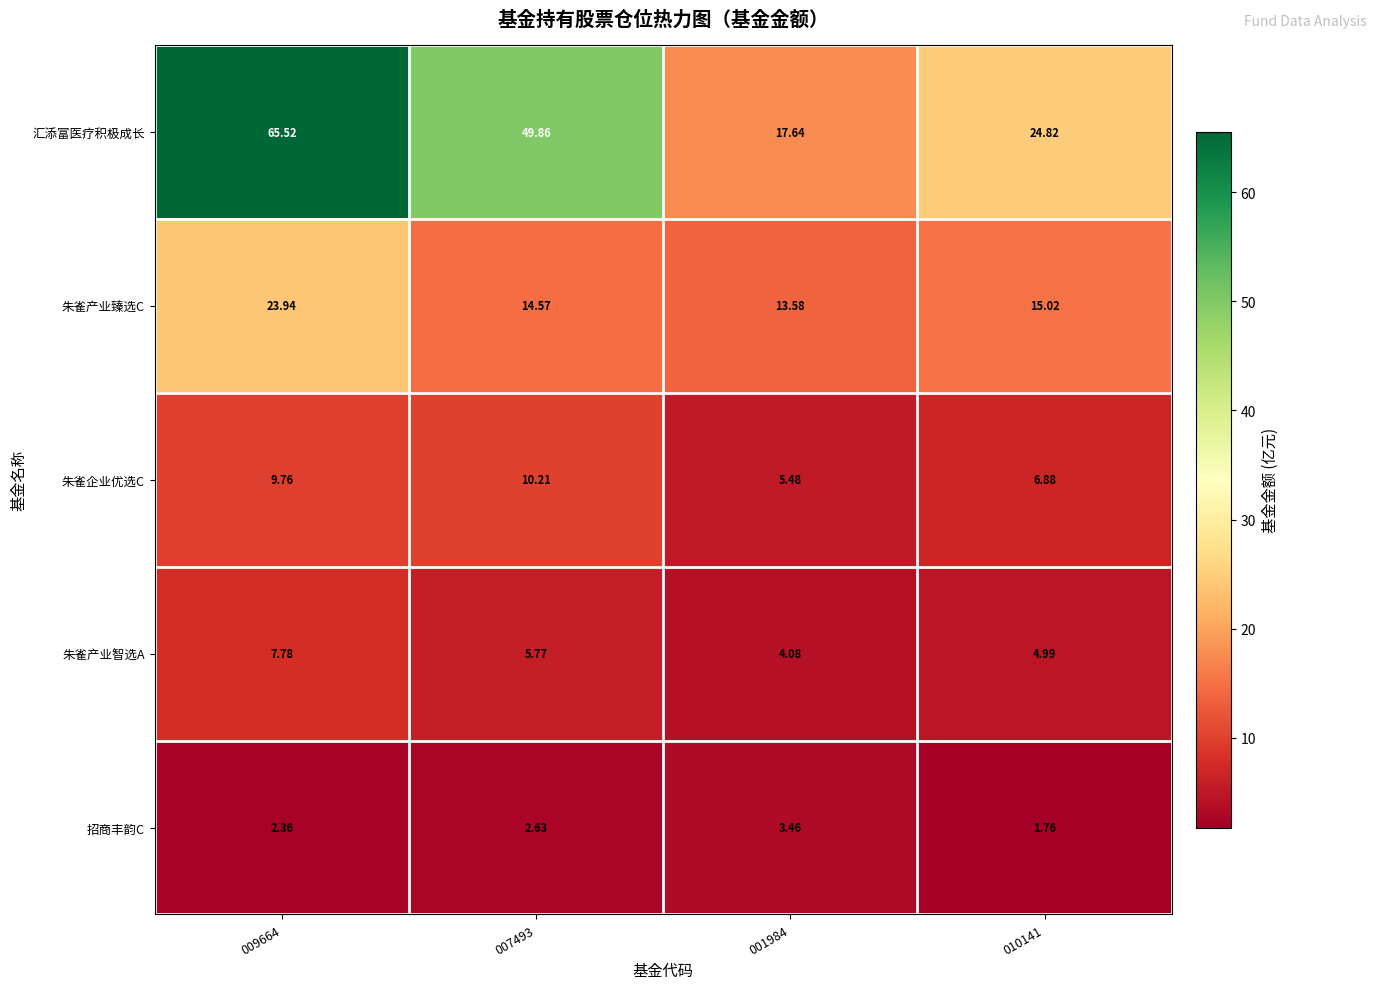

Which label corresponds to the smallest value in the chart?

010141